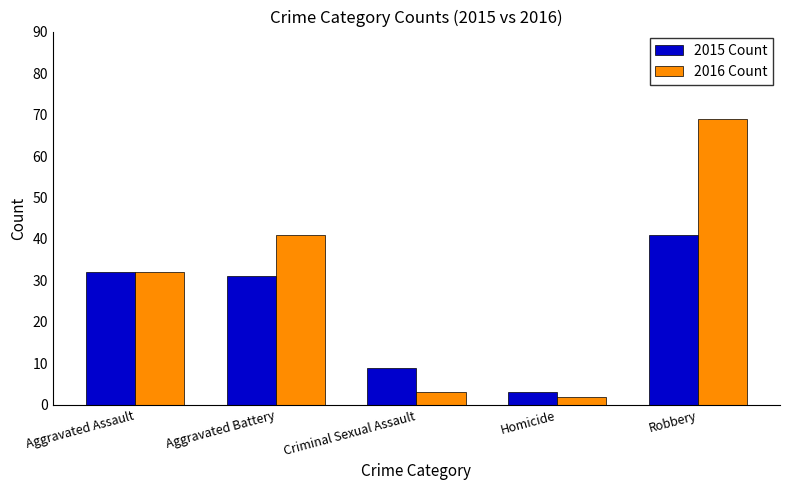

Is it true that 2015 Count equals 41 at Robbery?

True